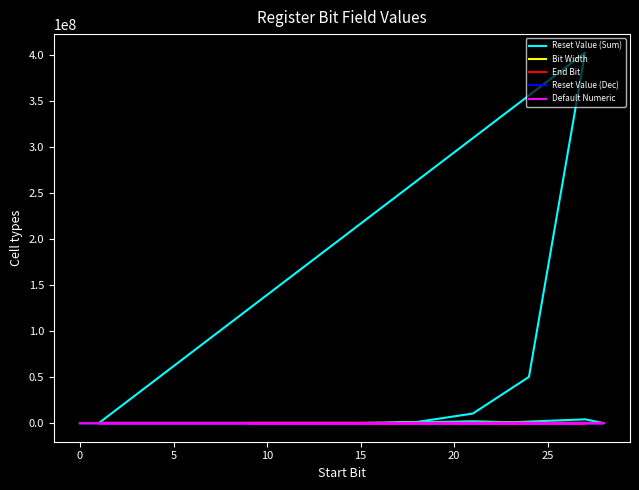

List the series in order of their peak value, lowest first.

Bit Width, End Bit, Reset Value (Dec), Default Numeric, Reset Value (Sum)